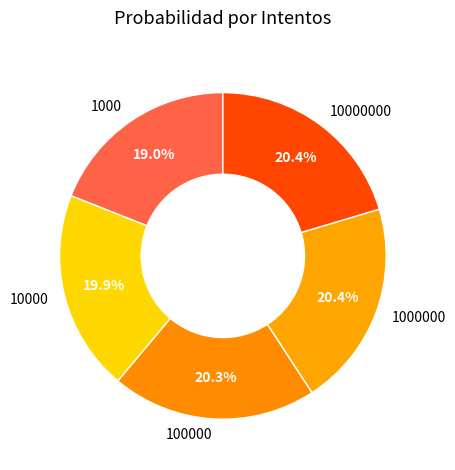

Is it true that 10000 is 12% of the pie?

False